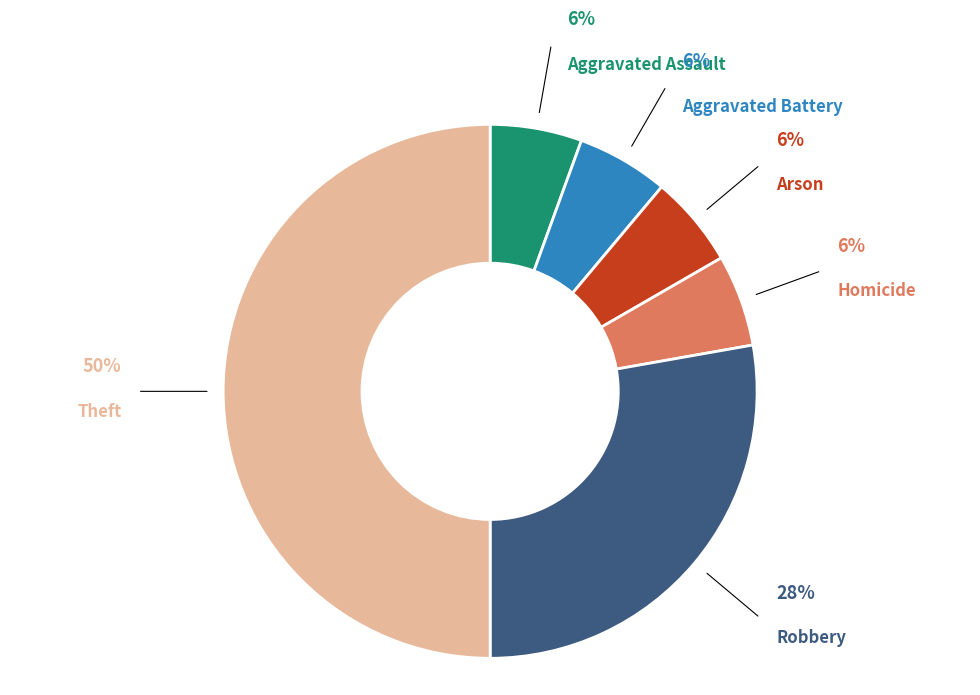

To the nearest percent, what is the average slice percentage?

17%